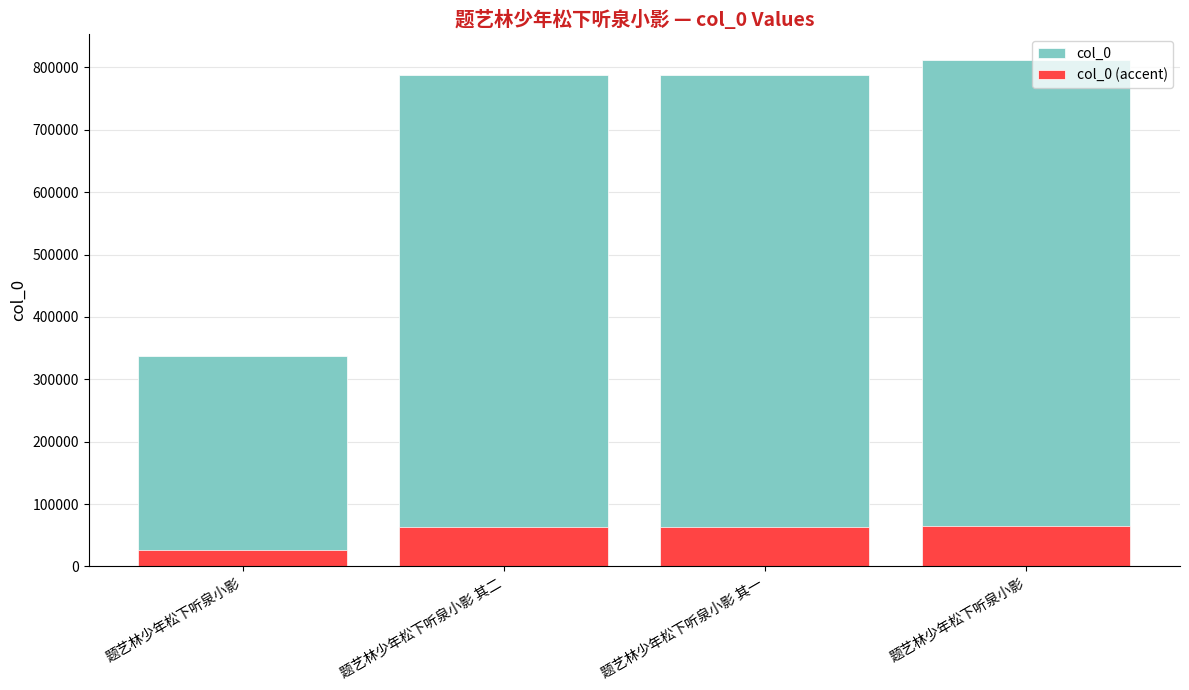

Which series changed the most between 题艺林少年松下听泉小影 and 题艺林少年松下听泉小影?

col_0